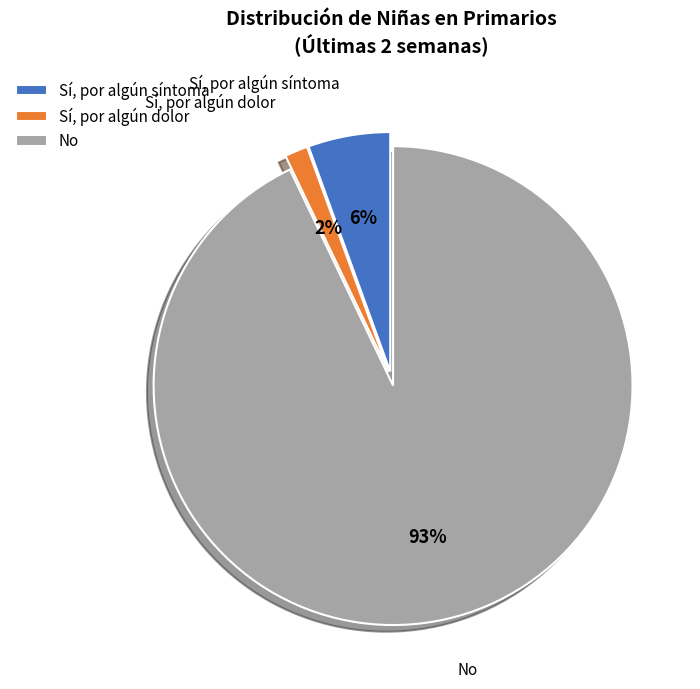

Count the number of slices in the pie.

3